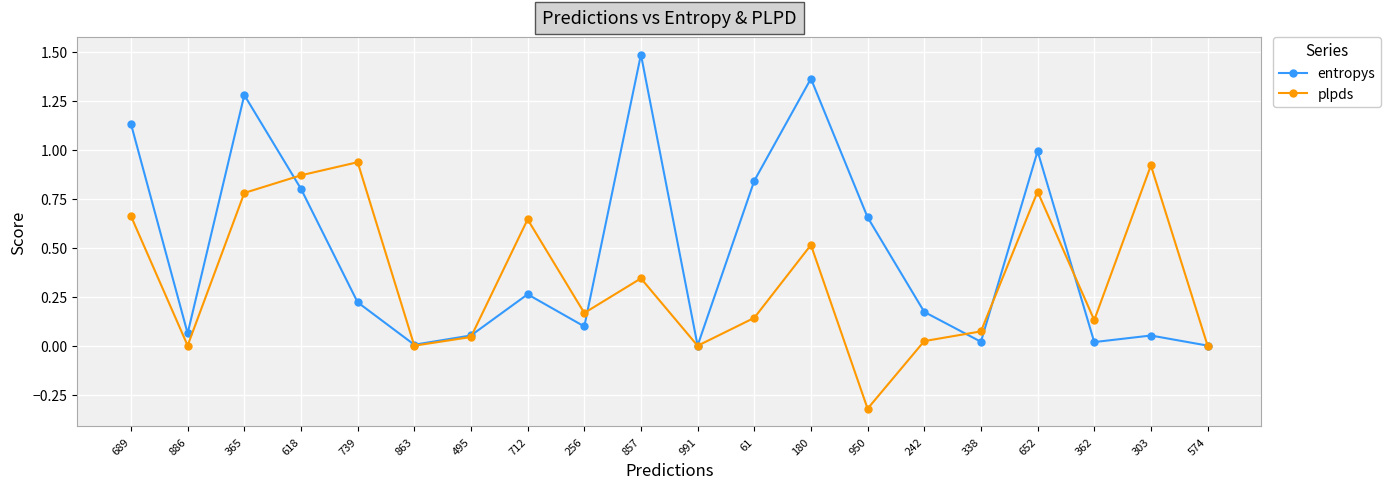

What is the difference between the second highest and minimum values in the plpds series?

1.2